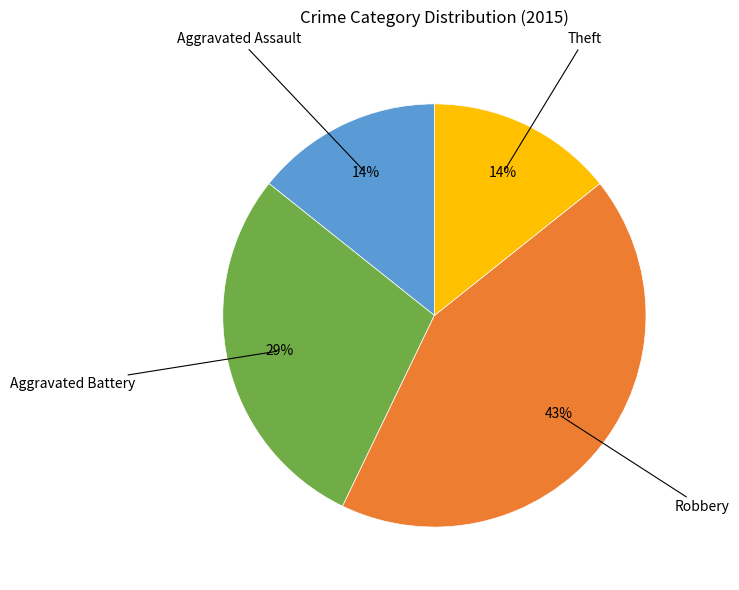

What is the ratio of the value at Aggravated Assault to the value at Robbery?

0.3